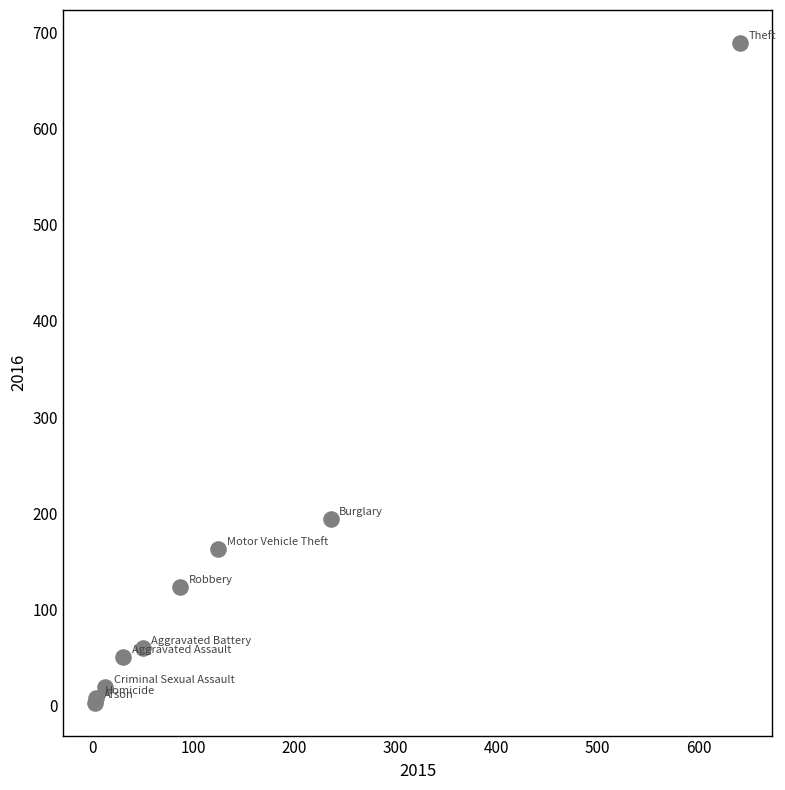

What Y value in the scatter plot is closest to 346?

194